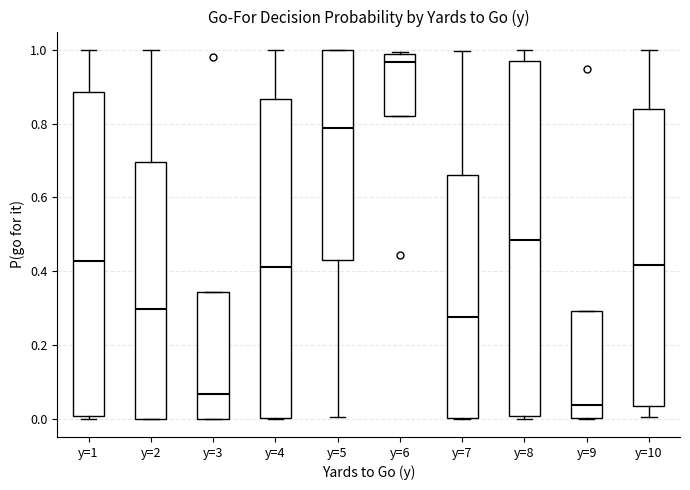

Which box's median line is the lowest?

y=9